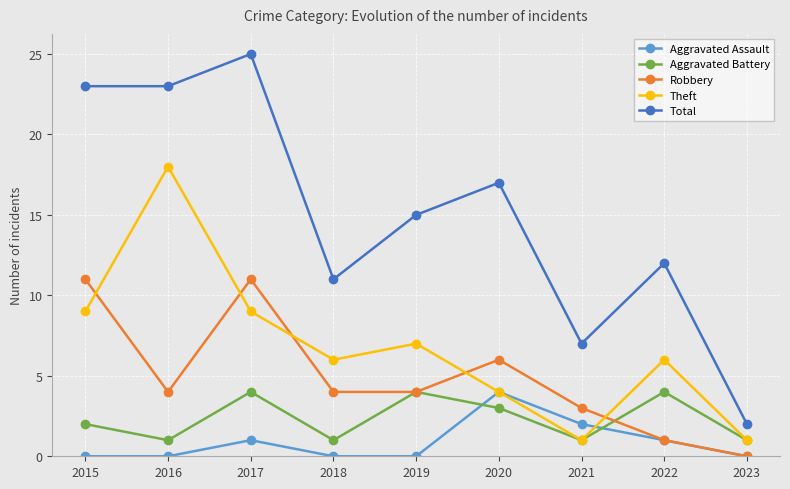

True or false: Robbery and Theft cross at least once.

True